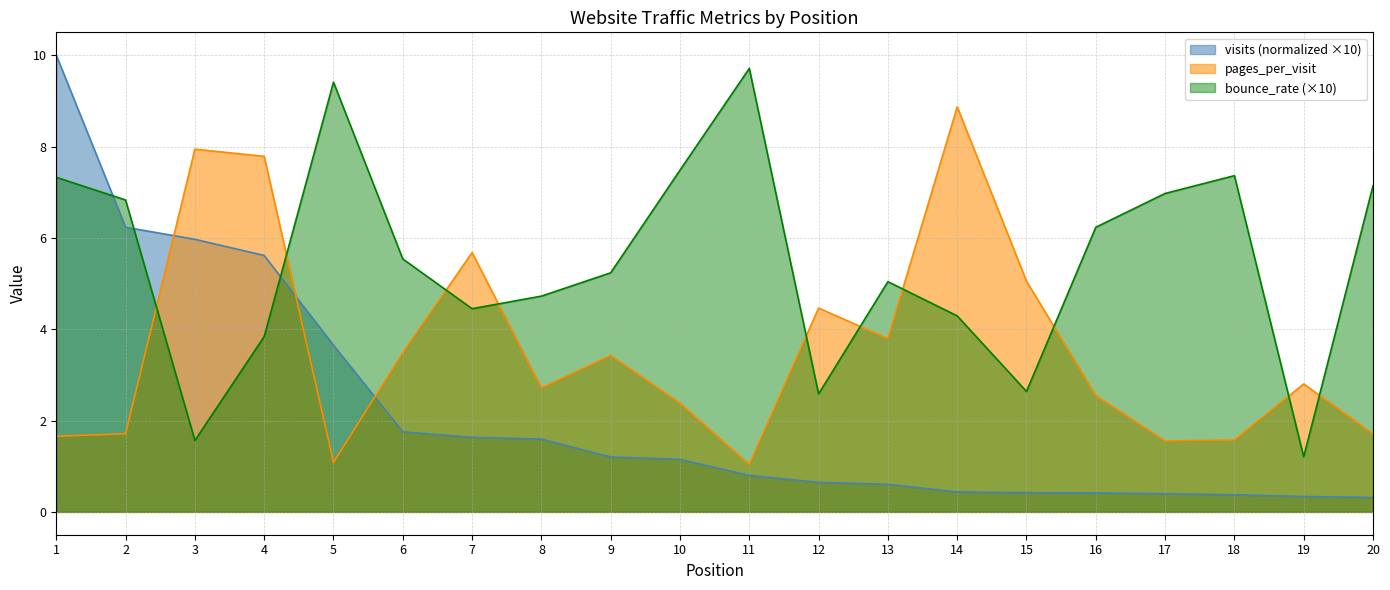

The value of bounce_rate at 15 is 3.7. True or false?

False